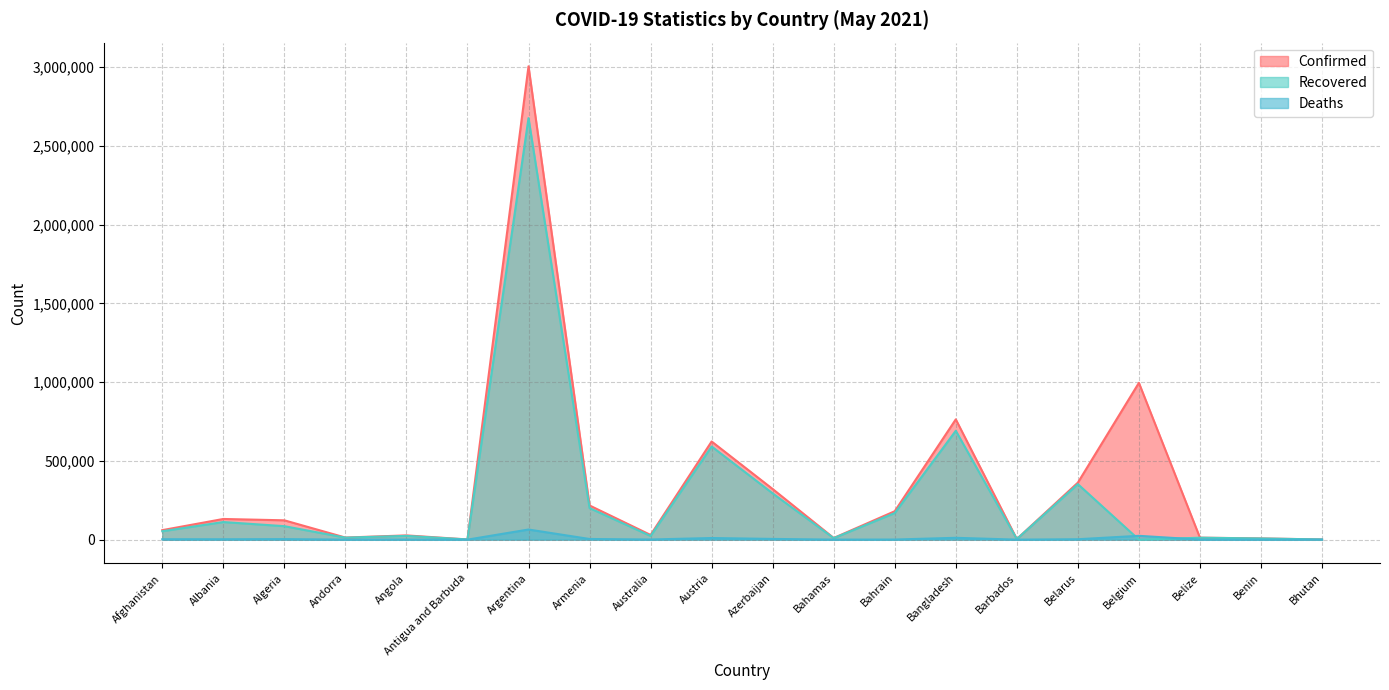

What is the sum of the Deaths values at Bangladesh and Azerbaijan?

16205